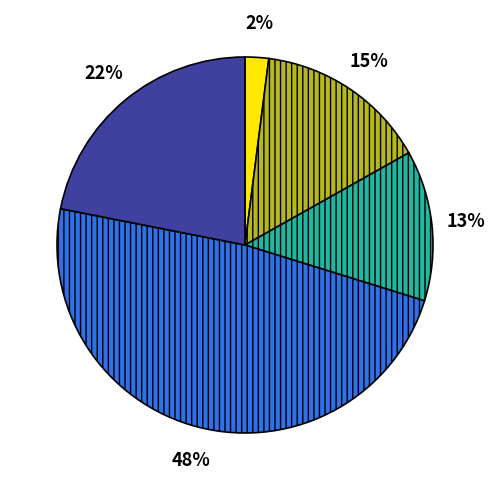

To the nearest percent, what is the difference between the largest and smallest slice percentages?

46%